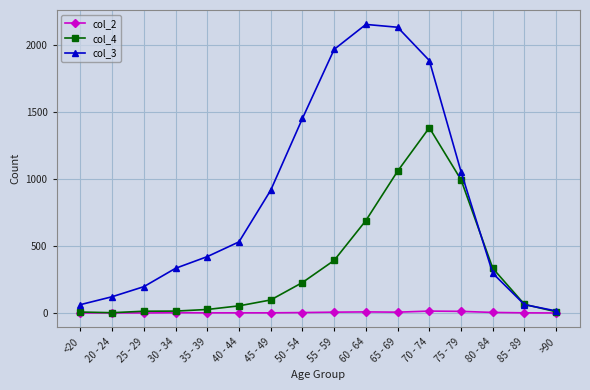

Which series has the largest total across all categories?

col_3